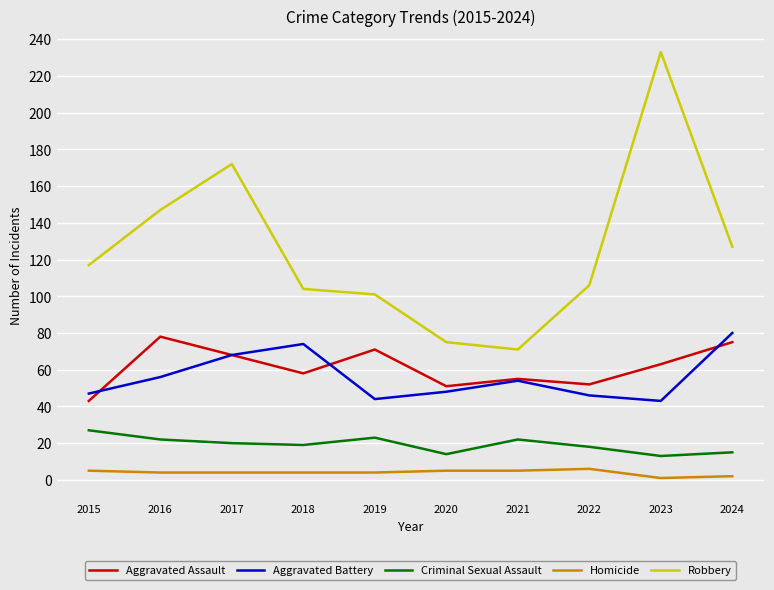

True or false: Criminal Sexual Assault and Aggravated Battery cross at least once.

False